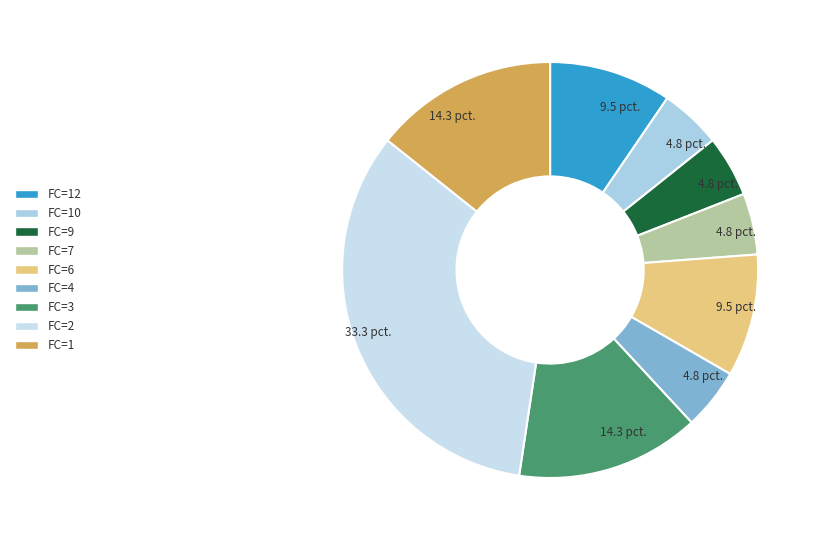

How many segments does this pie chart have?

9